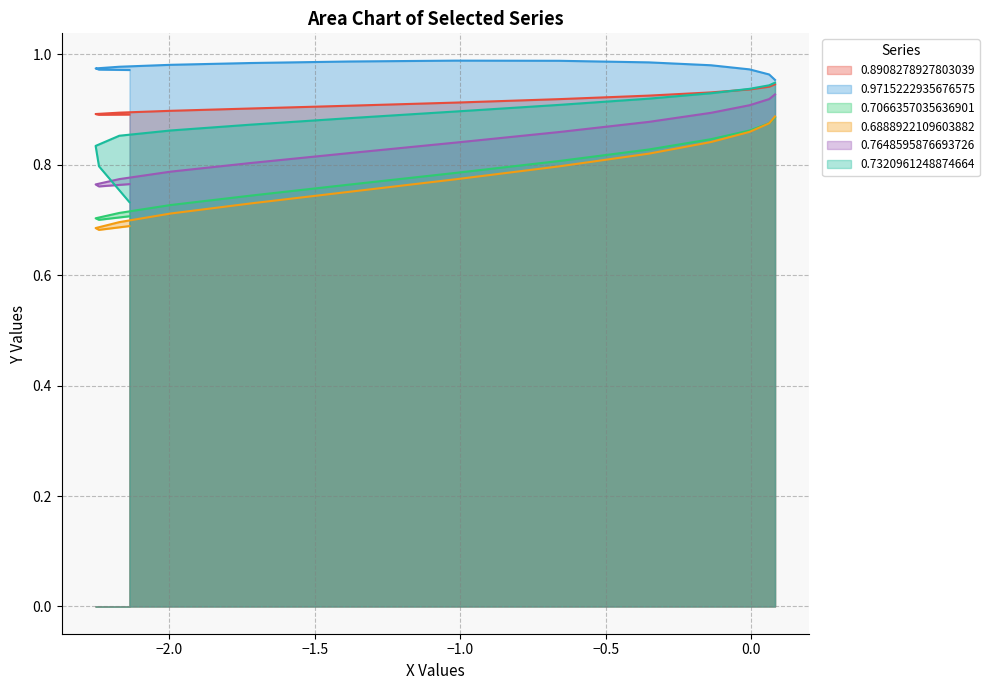

Is it true that 0.6888922109603882 equals 0.2 at 9?

False